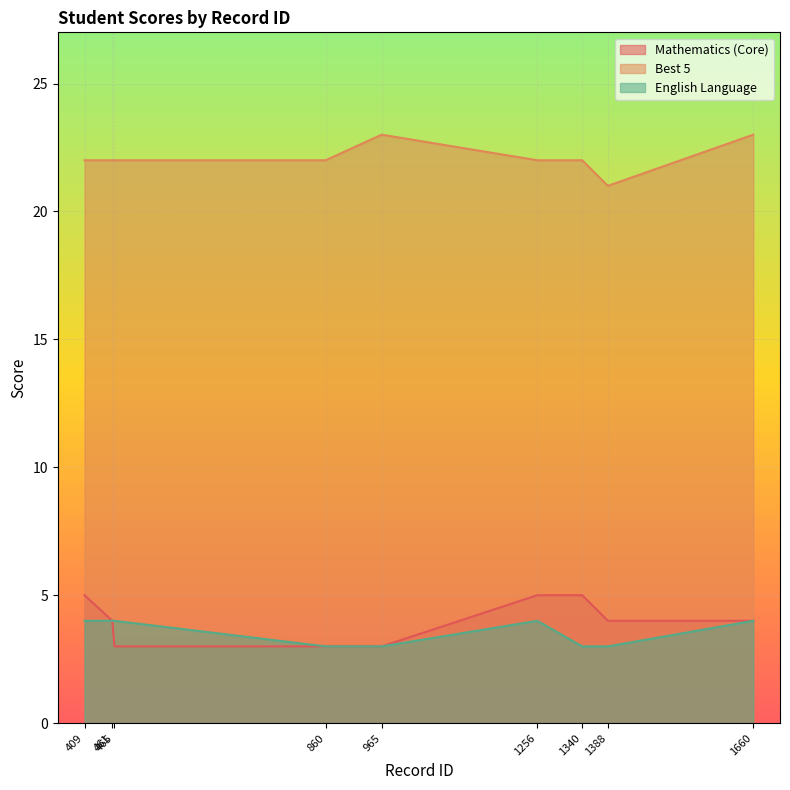

True or false: Best 5 and English Language cross at least once.

False